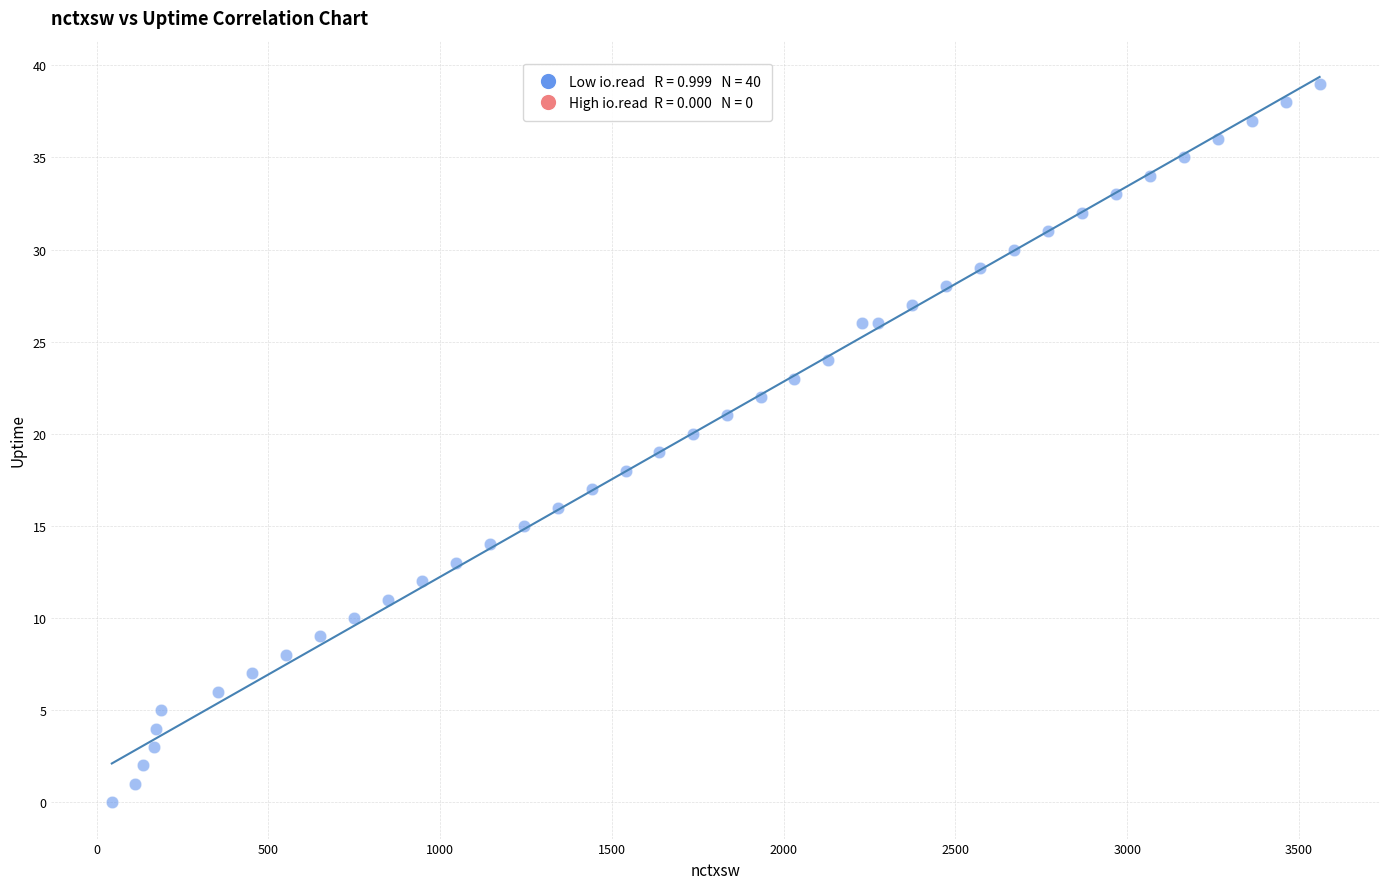

What is the range of Y values (max minus min)?

39